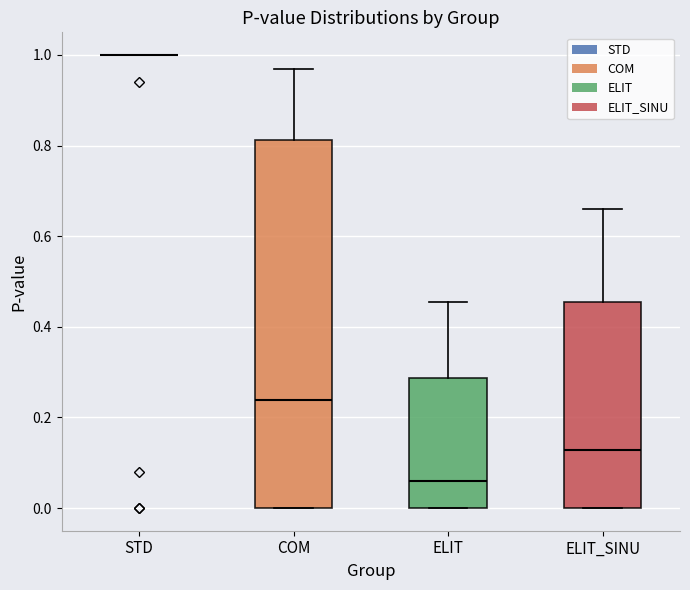

Reading left to right, read every box against the y-axis: the position of its median line, the range the box covers, and the ends of its whiskers. The values are not printed on the chart, so give them approximately, as read against the axis.

STD: box collapsed to a line at 1.00, whiskers 1.00 to 1.00
COM: median 0.24, box 0.00 to 0.82, whiskers 0.00 to 0.96
ELIT: median 0.06, box 0.00 to 0.28, whiskers 0.00 to 0.46
ELIT_SINU: median 0.12, box 0.00 to 0.46, whiskers 0.00 to 0.66